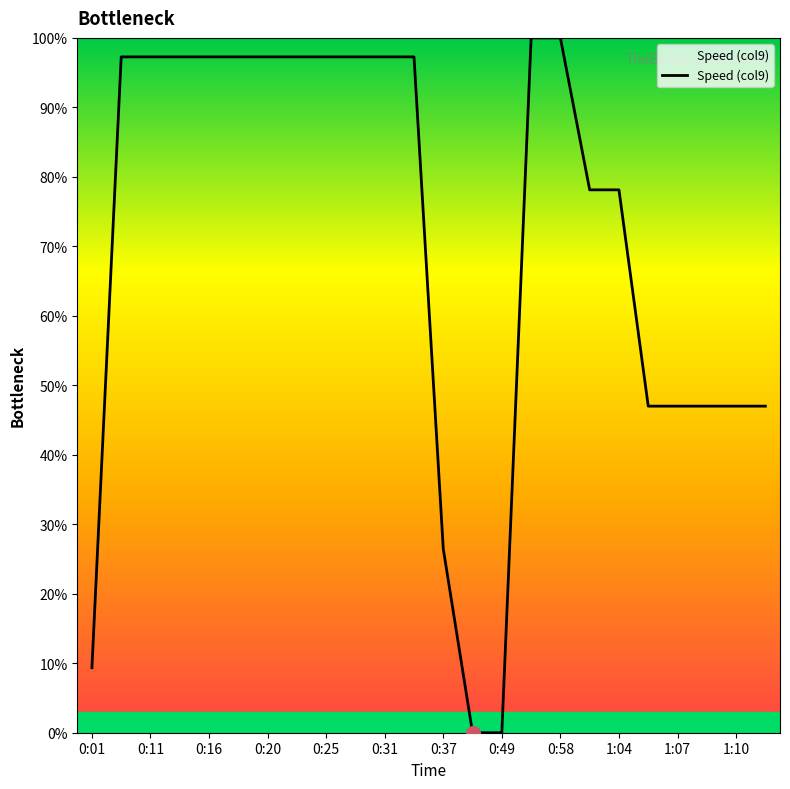

How many distinct data groups are displayed?

1